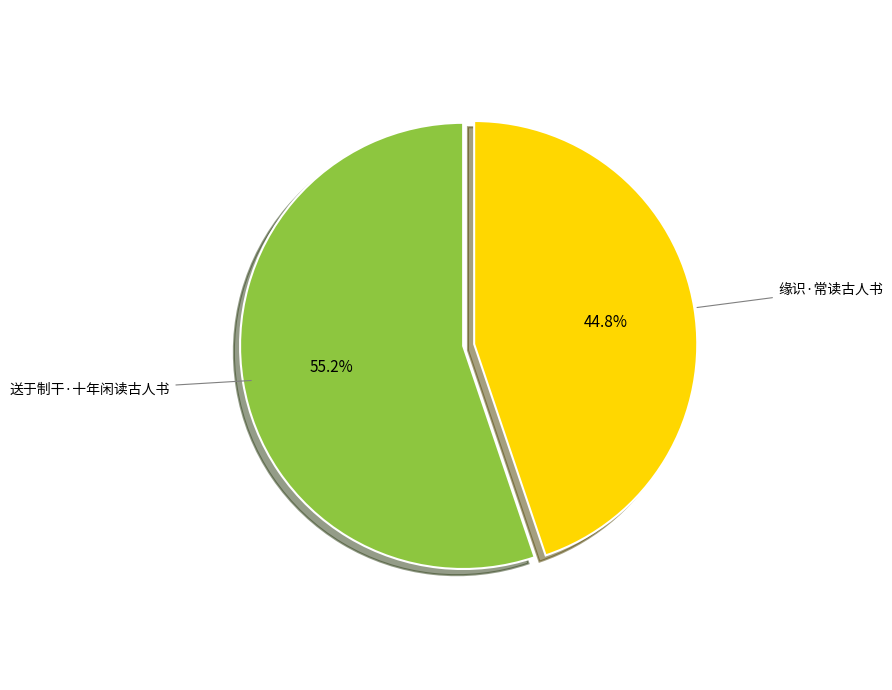

What percentage is the 缘识·常读古人书 slice, to the nearest percent?

45%